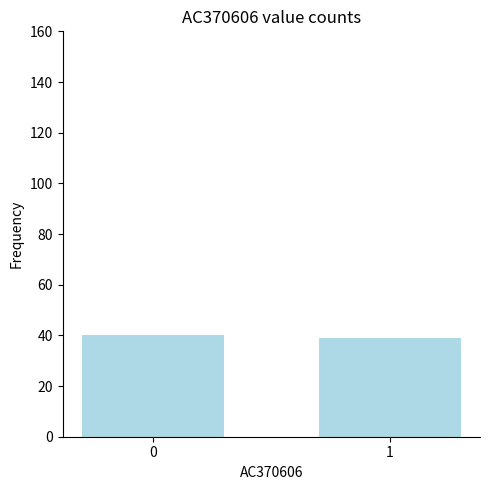

What is the minimum value shown in the chart?

39